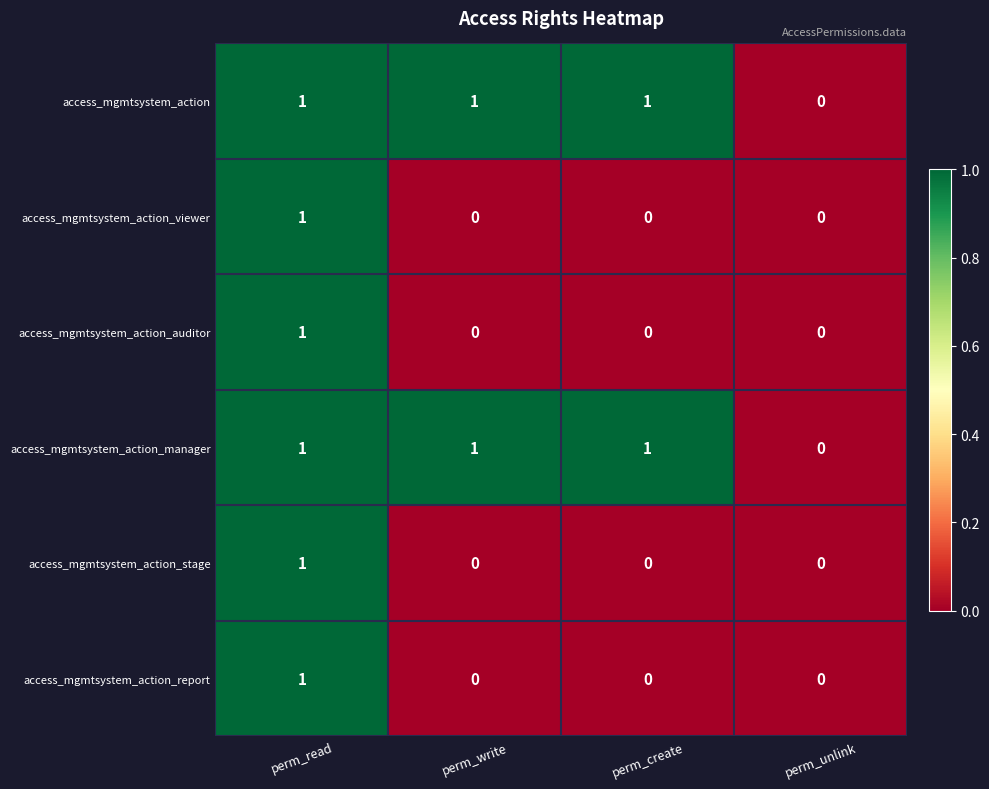

Reading left to right, what are all the values shown in this chart?

access_mgmtsystem_action: perm_read=1	perm_write=1	perm_create=1	perm_unlink=0
access_mgmtsystem_action_viewer: perm_read=1	perm_write=0	perm_create=0	perm_unlink=0
access_mgmtsystem_action_auditor: perm_read=1	perm_write=0	perm_create=0	perm_unlink=0
access_mgmtsystem_action_manager: perm_read=1	perm_write=1	perm_create=1	perm_unlink=0
access_mgmtsystem_action_stage: perm_read=1	perm_write=0	perm_create=0	perm_unlink=0
access_mgmtsystem_action_report: perm_read=1	perm_write=0	perm_create=0	perm_unlink=0